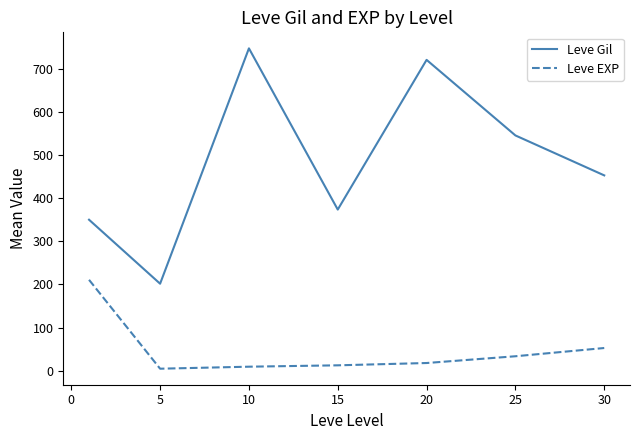

List the series in order of their overall mean, highest first.

Leve Gil, Leve EXP